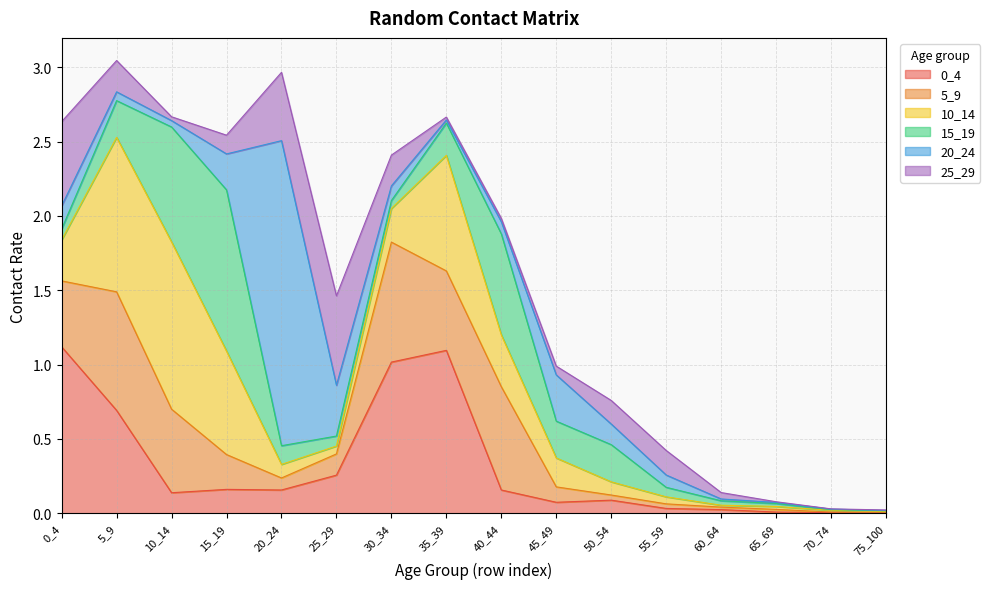

At which category does the chart reach its peak across all series?

20_24